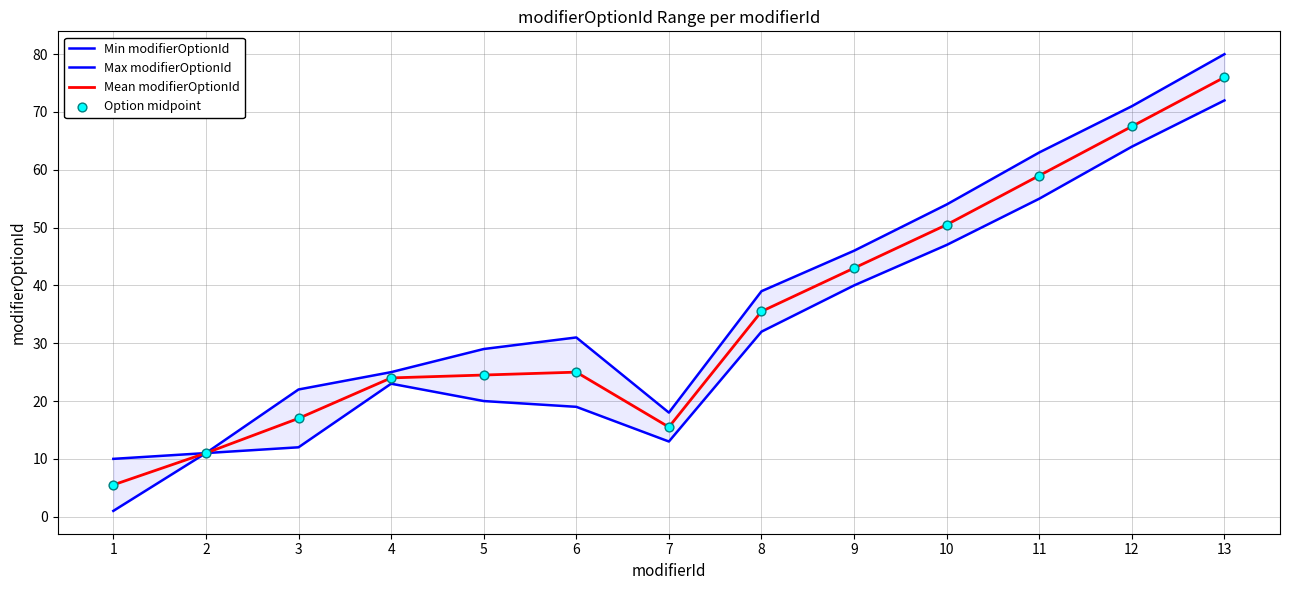

At which category is the sum across all series the highest?

13